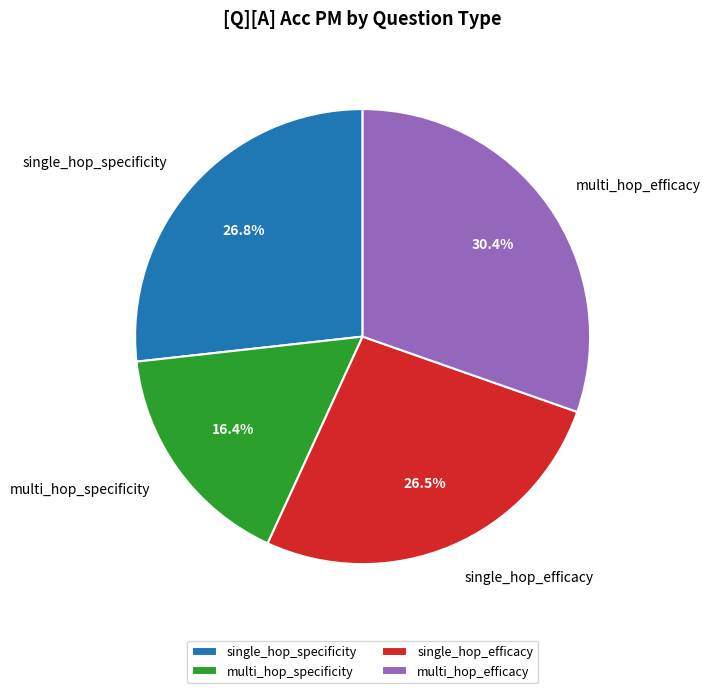

What is the ratio of the value at multi_hop_specificity to the value at single_hop_efficacy?

0.6